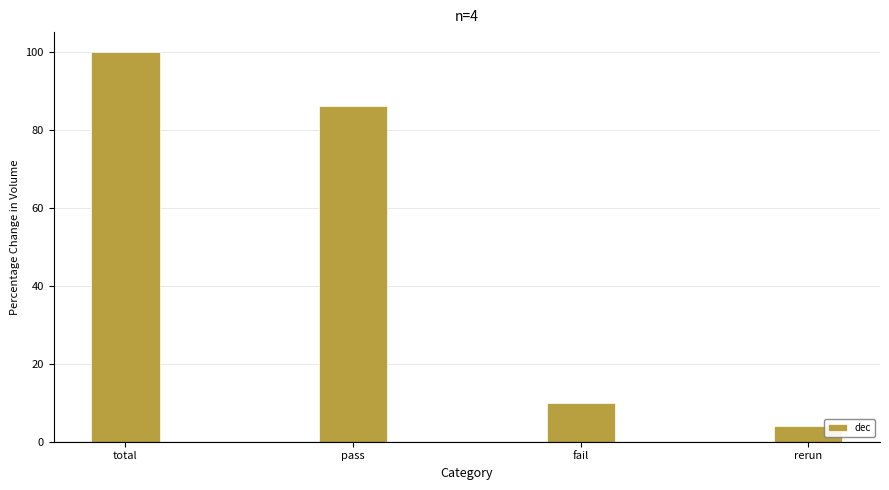

Which label corresponds to the smallest value in the chart?

rerun